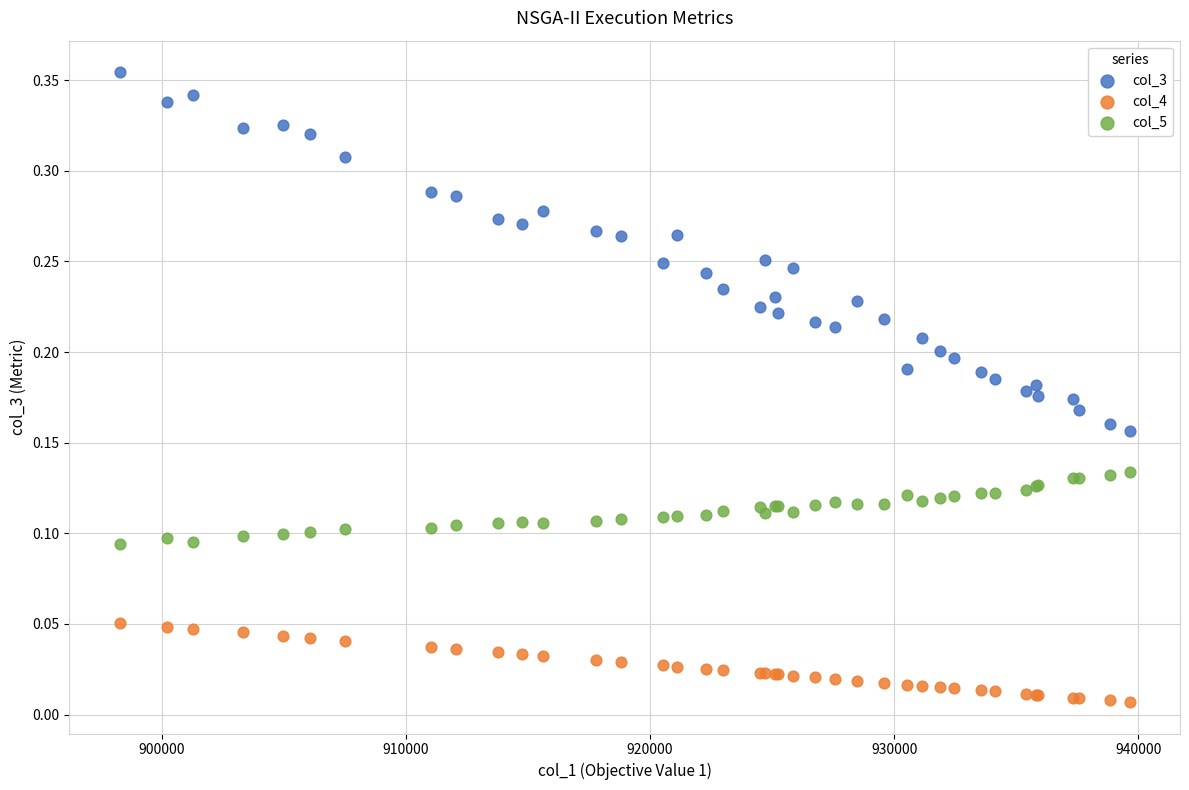

Which series reaches the maximum Y coordinate?

col_3